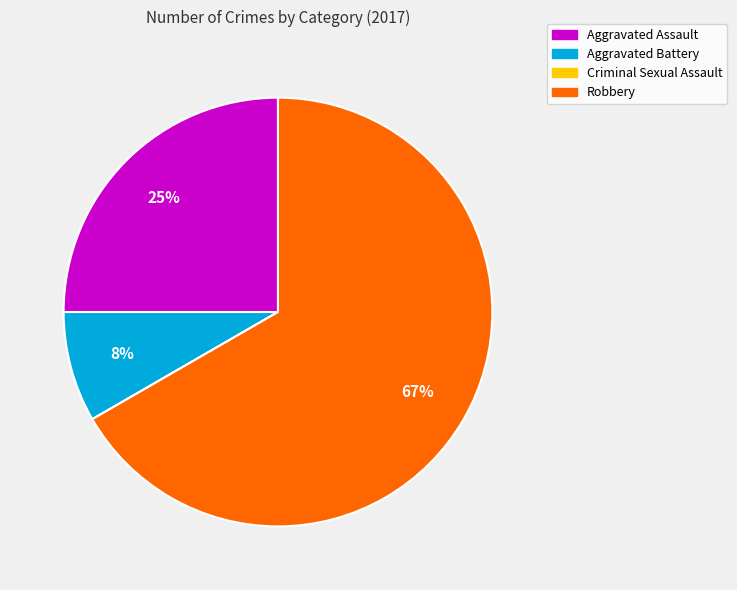

Does any single category account for the majority?

Yes